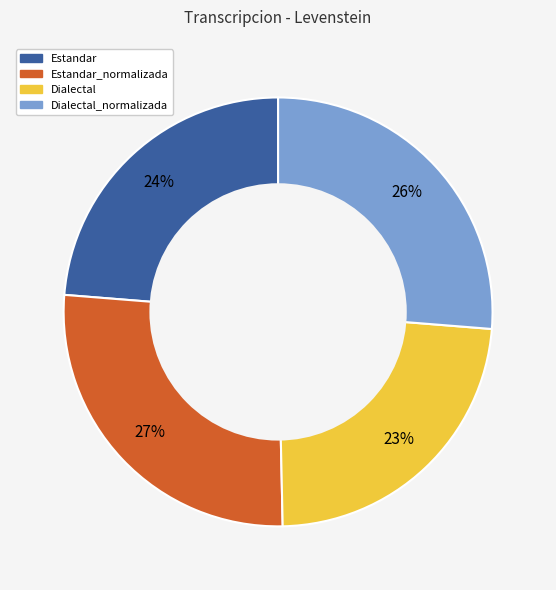

Is there a majority slice in this chart?

No